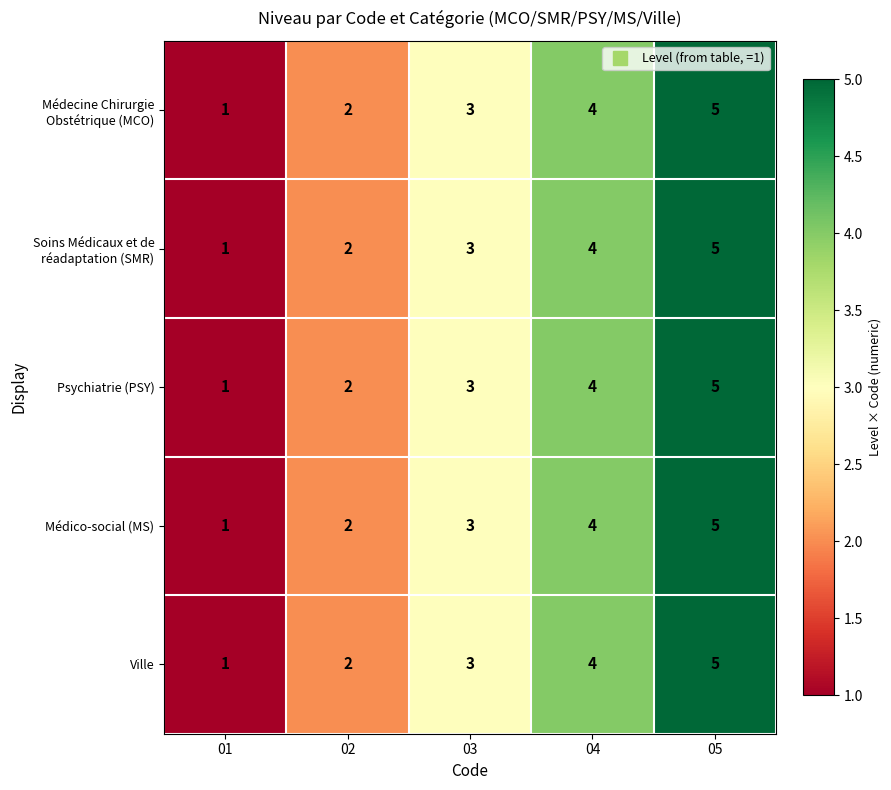

At which category is the sum across all series the highest?

05